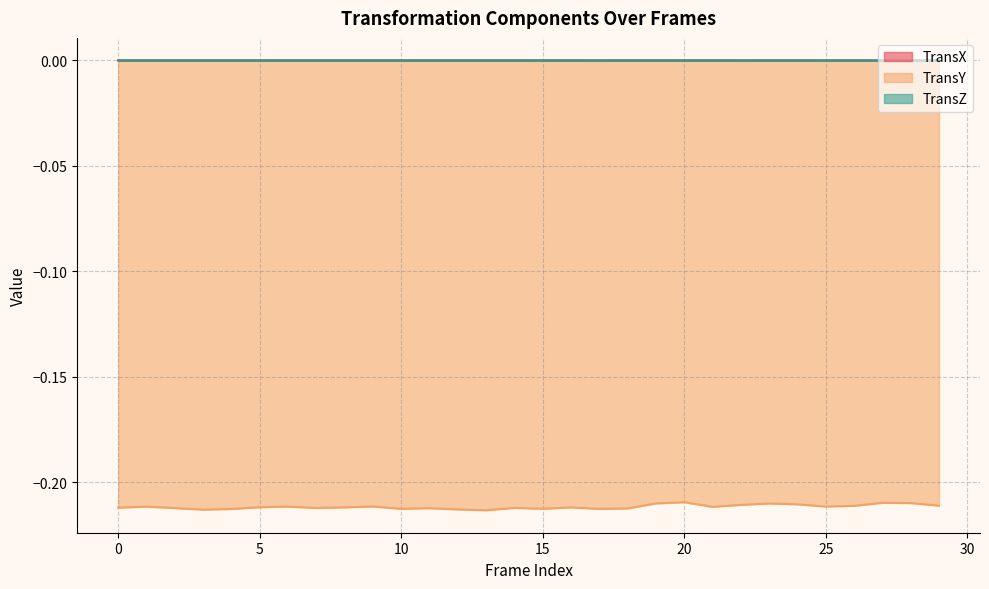

Is the value of TransX at 27 greater than the value of TransY at 20?

Yes